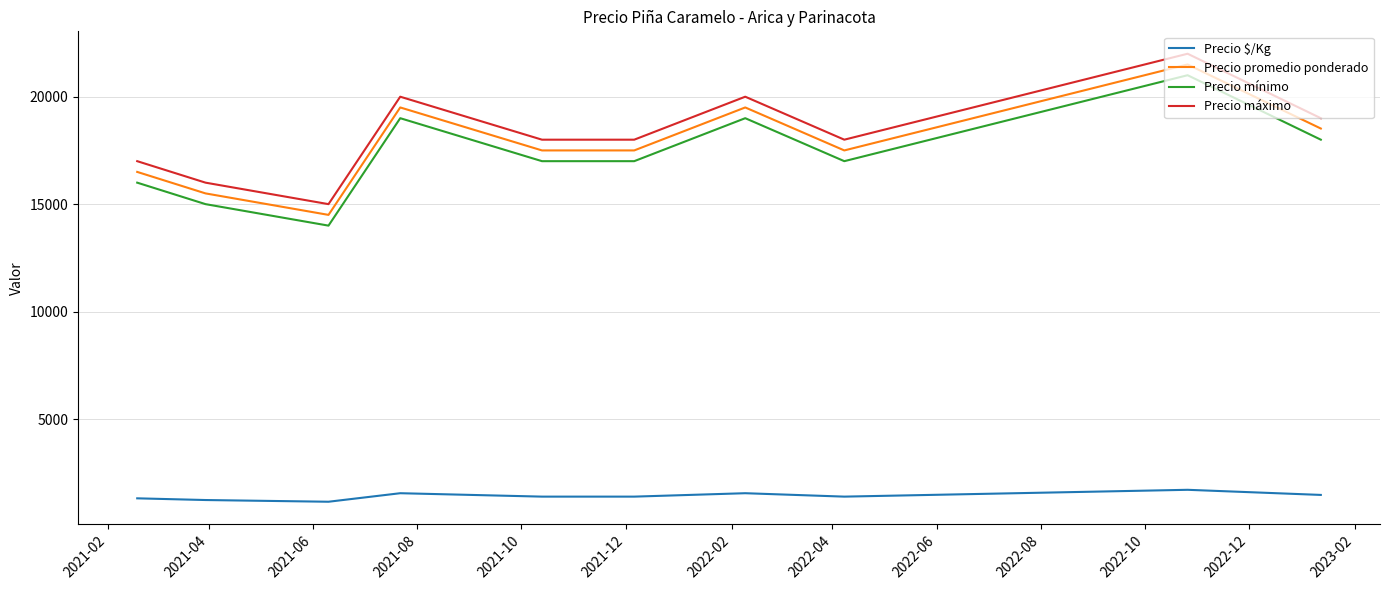

What is the minimum value for Precio promedio ponderado?

14500.0